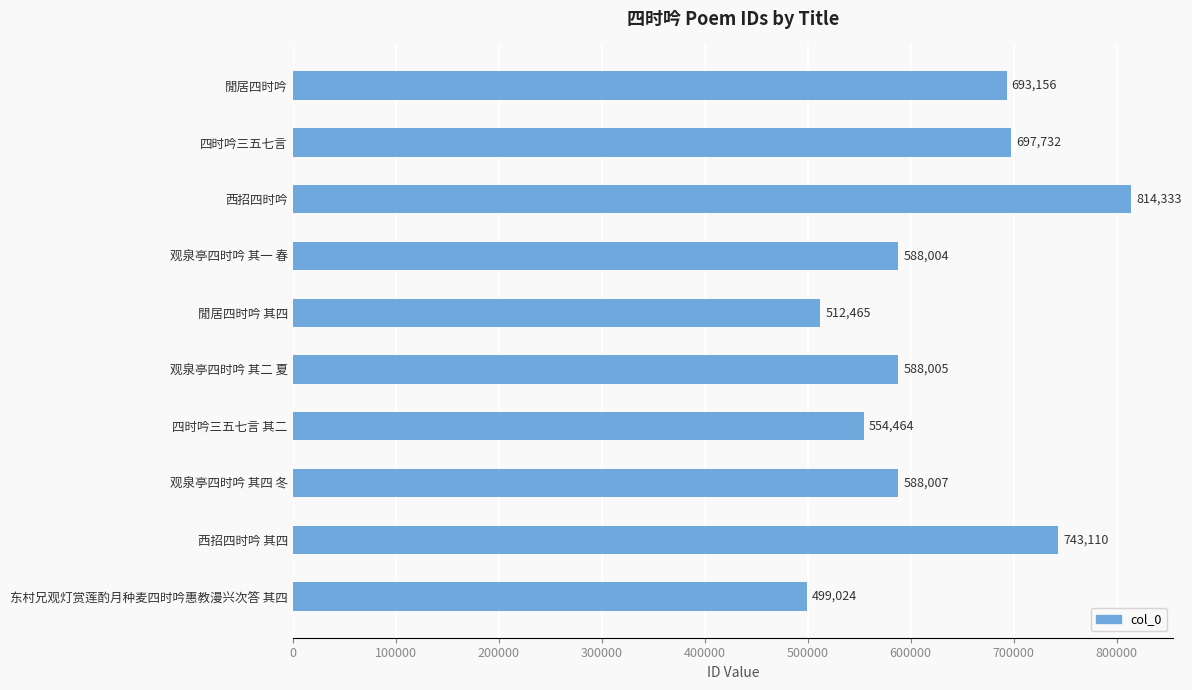

What is the difference between the maximum and minimum values?

315309